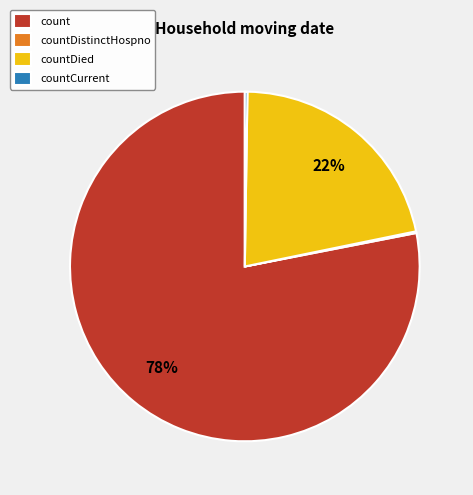

Is there any slice that represents more than half of the pie?

Yes